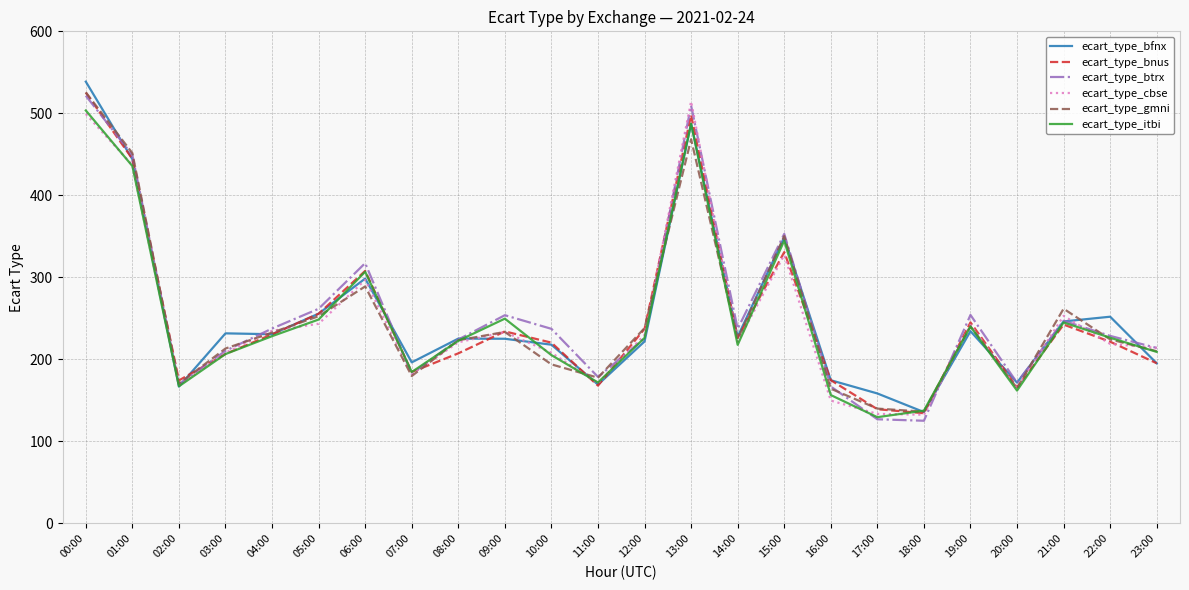

Read the ecart_type_btrx value at 16:00.

166.9